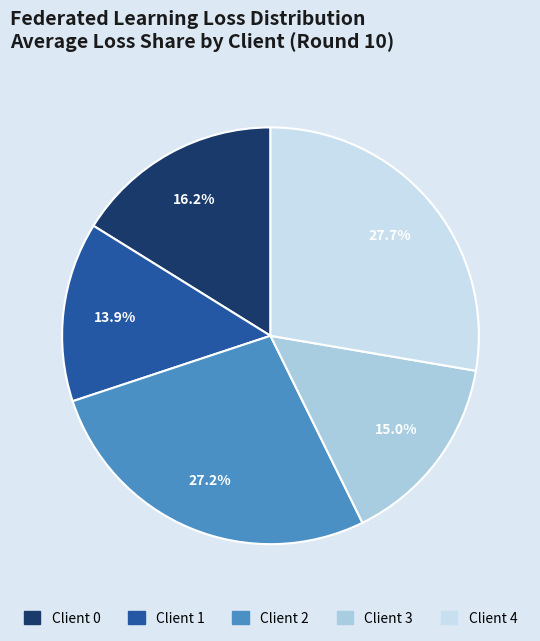

Do Client 3 and Client 0 together represent more than half of the pie?

No